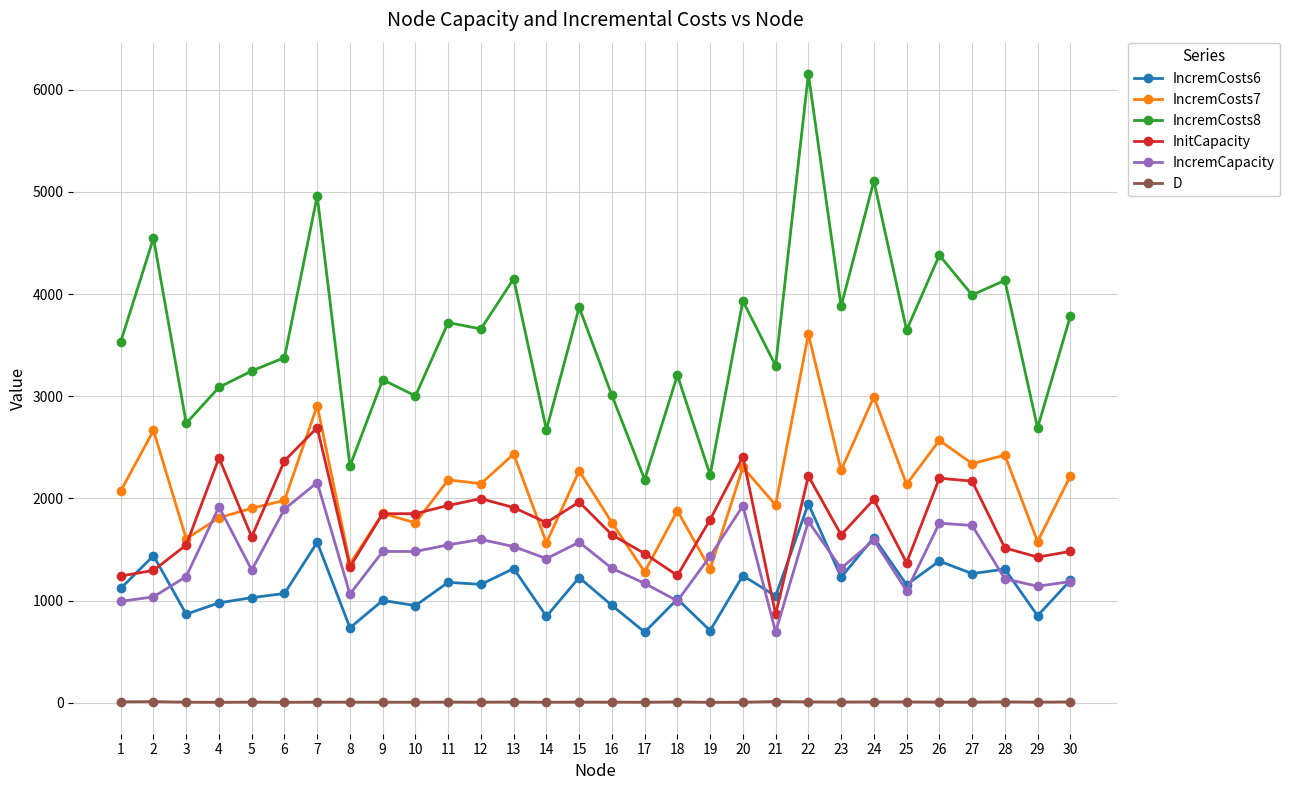

What is the difference between the highest and lowest values at 25?

3639.1